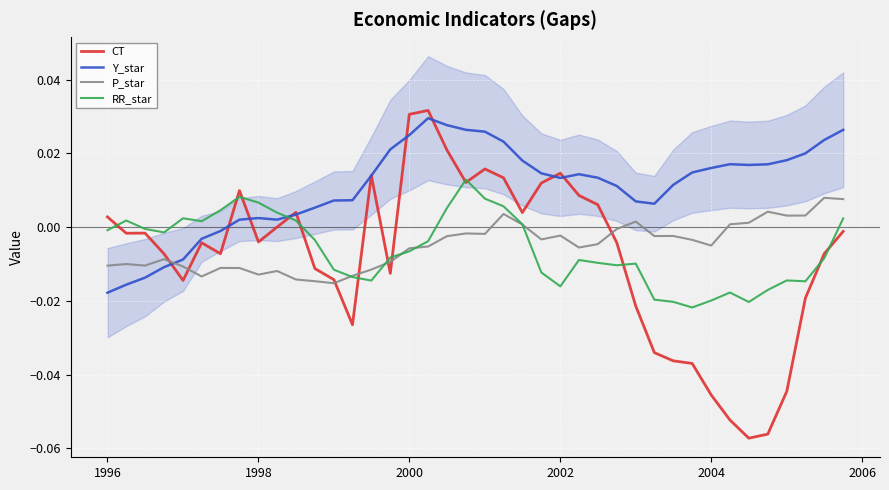

How many intersections are there between P_star and Y_star?

1